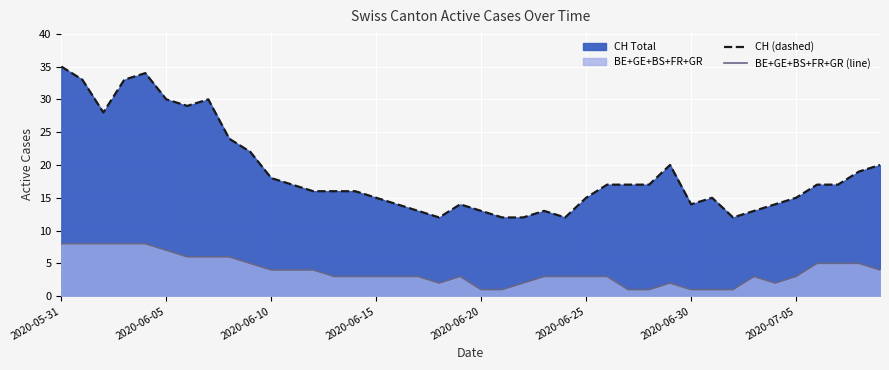

The value of BE+GE+BS+FR+GR (line) at 2020-06-10 is 3. True or false?

False